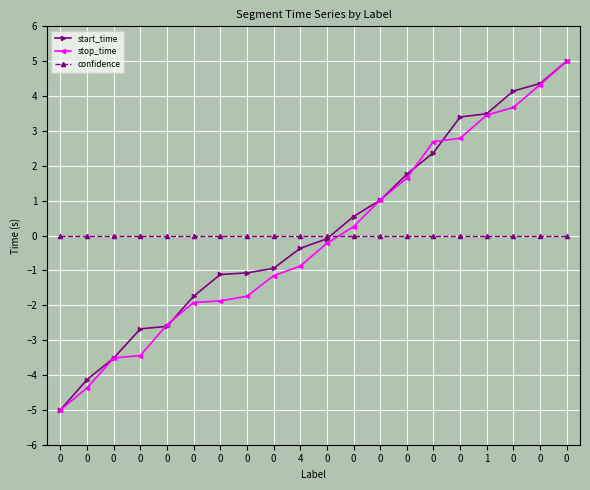

How many positive values does the start_time series have?

9